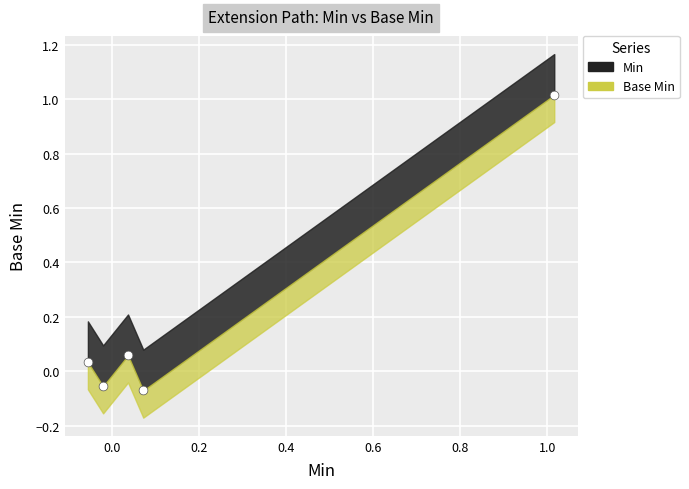

Which series contains the highest Y value?

Min